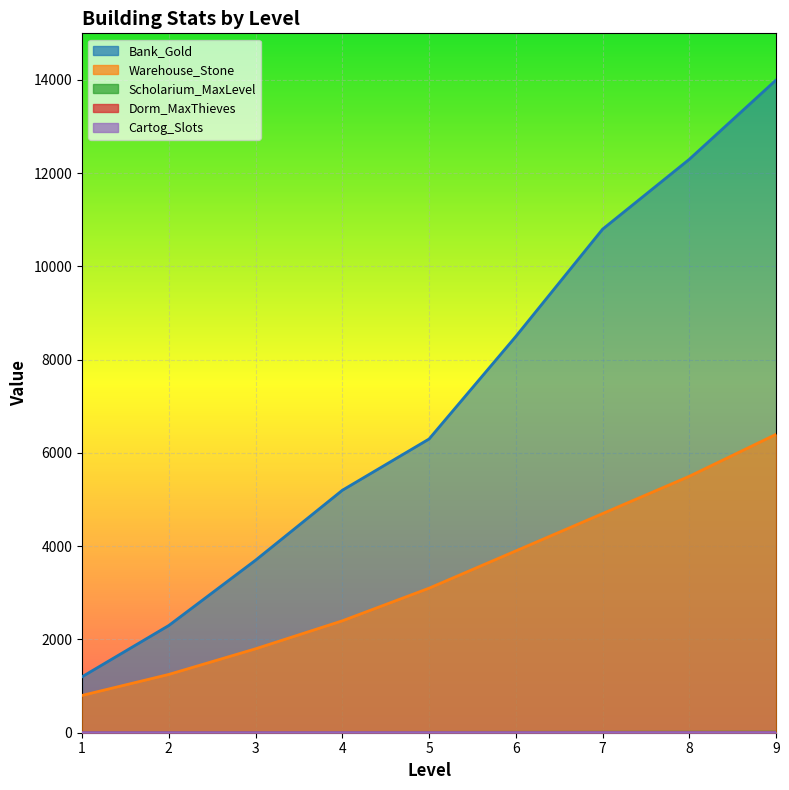

True or false: Dorm_MaxThieves and Warehouse_Stone cross at least once.

False